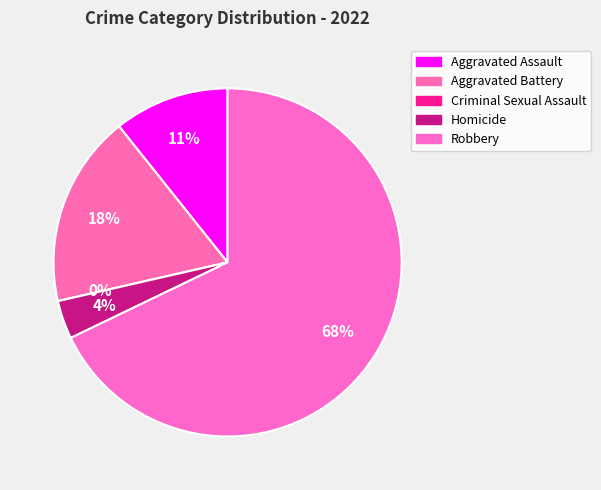

Which slice is the largest?

Robbery